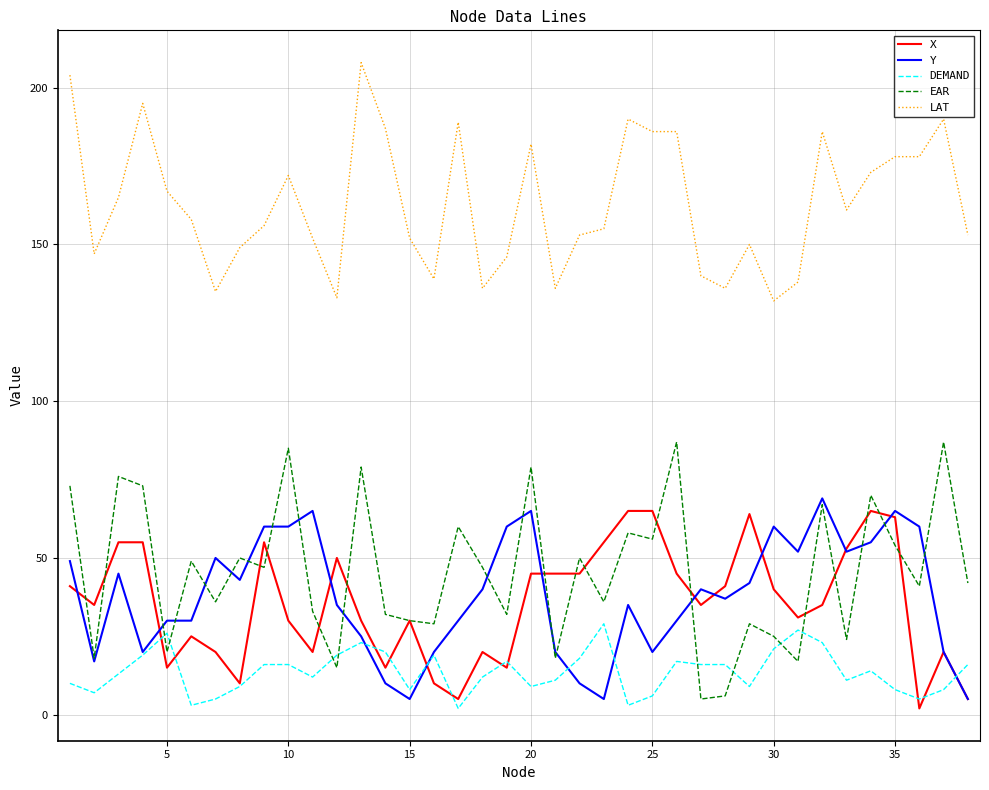

True or false: LAT has more than 2 points higher than both neighbors.

True